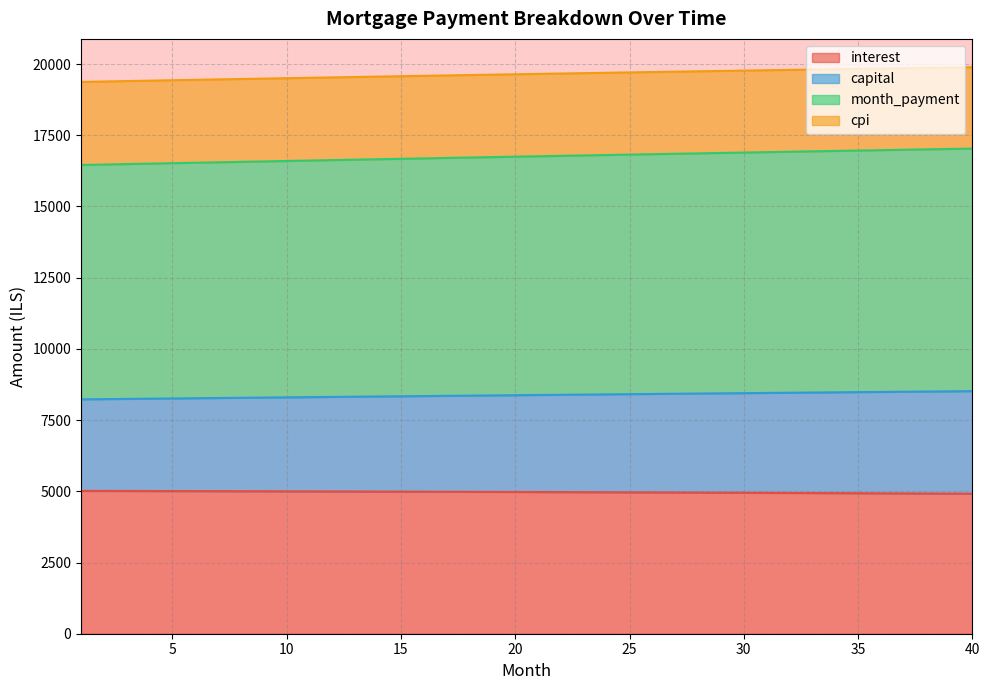

Reading left to right, extract all data points from this chart.

interest: 1=5014.6	2=5013.1	3=5011.5	4=5009.9	5=5008.3	6=5006.6	7=5004.8	8=5003.0	9=5001.2	10=4999.3	11=4997.3	12=4995.3	13=4993.2	14=4991.1	15=4988.9	16=4986.7	17=4984.4	18=4982.0	19=4979.6	20=4977.1	21=4974.6	22=4972.0	23=4969.4	24=4966.7	25=4964.0	26=4961.2	27=4958.3	28=4955.4	29=4952.4	30=4949.3	31=4946.2	32=4943.1	33=4939.8	34=4936.6	35=4933.2	36=4929.8	37=4926.3	38=4922.8	39=4919.2	40=4915.5
capital: 1=8229.1	2=8236.9	3=8244.8	4=8252.6	5=8260.4	6=8268.2	7=8276.0	8=8283.7	9=8291.4	10=8299.1	11=8306.8	12=8314.4	13=8322.0	14=8329.6	15=8337.1	16=8344.7	17=8352.2	18=8359.6	19=8367.1	20=8374.5	21=8381.9	22=8389.3	23=8396.6	24=8403.9	25=8411.2	26=8418.4	27=8425.6	28=8432.8	29=8440.0	30=8447.1	31=8454.2	32=8461.3	33=8468.3	34=8475.3	35=8482.3	36=8489.2	37=8496.1	38=8503.0	39=8509.9	40=8516.7
month_payment: 1=16458.1	2=16473.9	3=16489.6	4=16505.3	5=16520.9	6=16536.5	7=16552.0	8=16567.4	9=16582.9	10=16598.2	11=16613.6	12=16628.8	13=16644.0	14=16659.2	15=16674.3	16=16689.3	17=16704.3	18=16719.3	19=16734.2	20=16749.0	21=16763.8	22=16778.5	23=16793.2	24=16807.8	25=16822.3	26=16836.8	27=16851.3	28=16865.6	29=16880.0	30=16894.2	31=16908.4	32=16922.5	33=16936.6	34=16950.6	35=16964.6	36=16978.5	37=16992.3	38=17006.0	39=17019.7	40=17033.4
cpi: 1=19373.9	2=19388.8	3=19403.6	4=19418.3	5=19432.9	6=19447.5	7=19461.9	8=19476.3	9=19490.6	10=19504.8	11=19519.0	12=19533.0	13=19547.0	14=19560.9	15=19574.7	16=19588.4	17=19602.1	18=19615.6	19=19629.1	20=19642.4	21=19655.7	22=19668.9	23=19682.0	24=19695.0	25=19707.9	26=19720.8	27=19733.5	28=19746.1	29=19758.7	30=19771.1	31=19783.5	32=19795.7	33=19807.9	34=19820.0	35=19831.9	36=19843.8	37=19855.6	38=19867.2	39=19878.8	40=19890.3